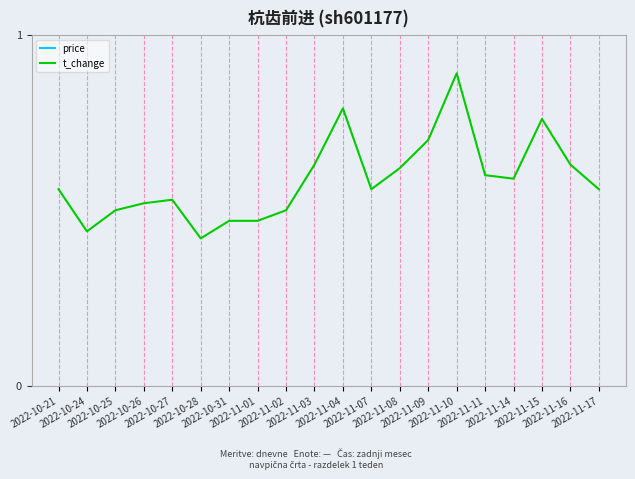

Rank the series by their average value, from lowest to highest.

t_change, price